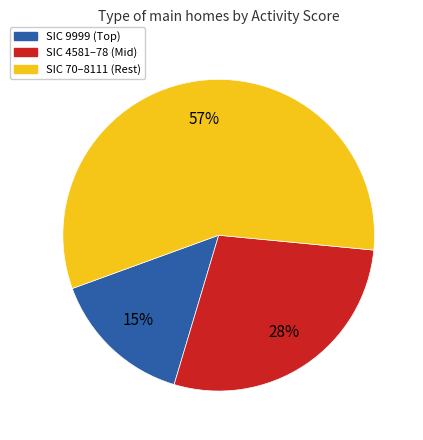

To the nearest percent, what is the average slice percentage?

33%